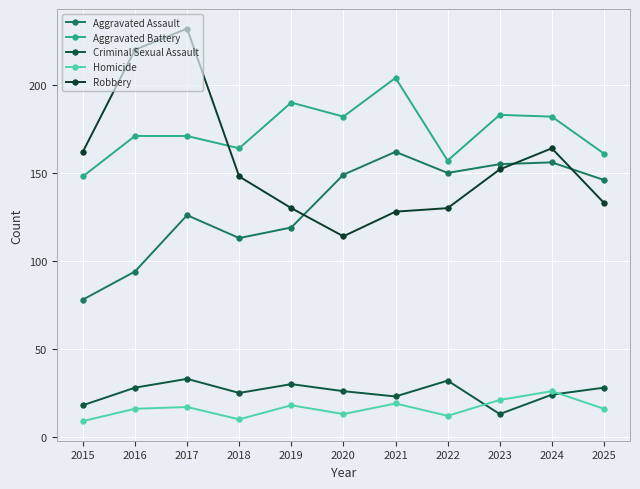

Reading left to right, extract all data points from this chart.

Aggravated Assault: 78	94	126	113	119	149	162	150	155	156	146
Aggravated Battery: 148	171	171	164	190	182	204	157	183	182	161
Criminal Sexual Assault: 18	28	33	25	30	26	23	32	13	24	28
Homicide: 9	16	17	10	18	13	19	12	21	26	16
Robbery: 162	220	232	148	130	114	128	130	152	164	133